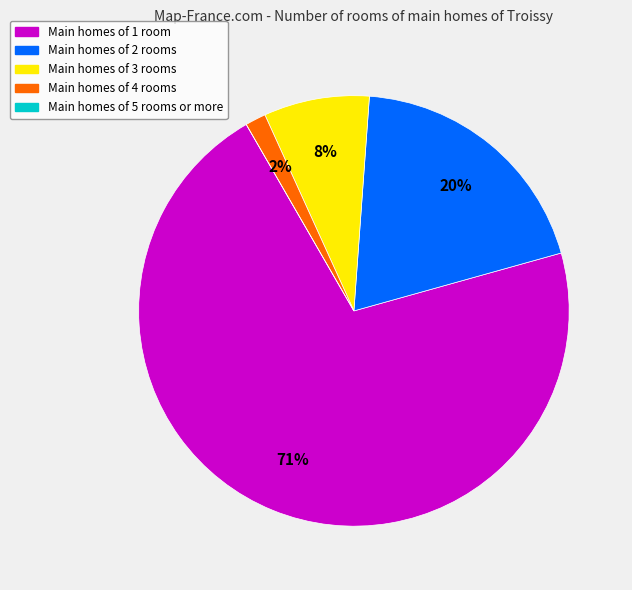

Is there a majority slice in this chart?

Yes